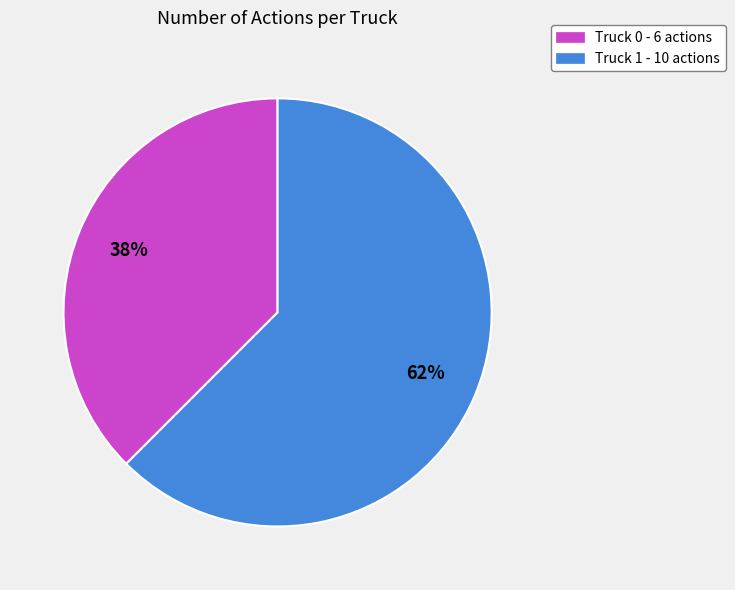

Is the sum of Truck 0 - 6 actions and Truck 1 - 10 actions greater than half?

Yes